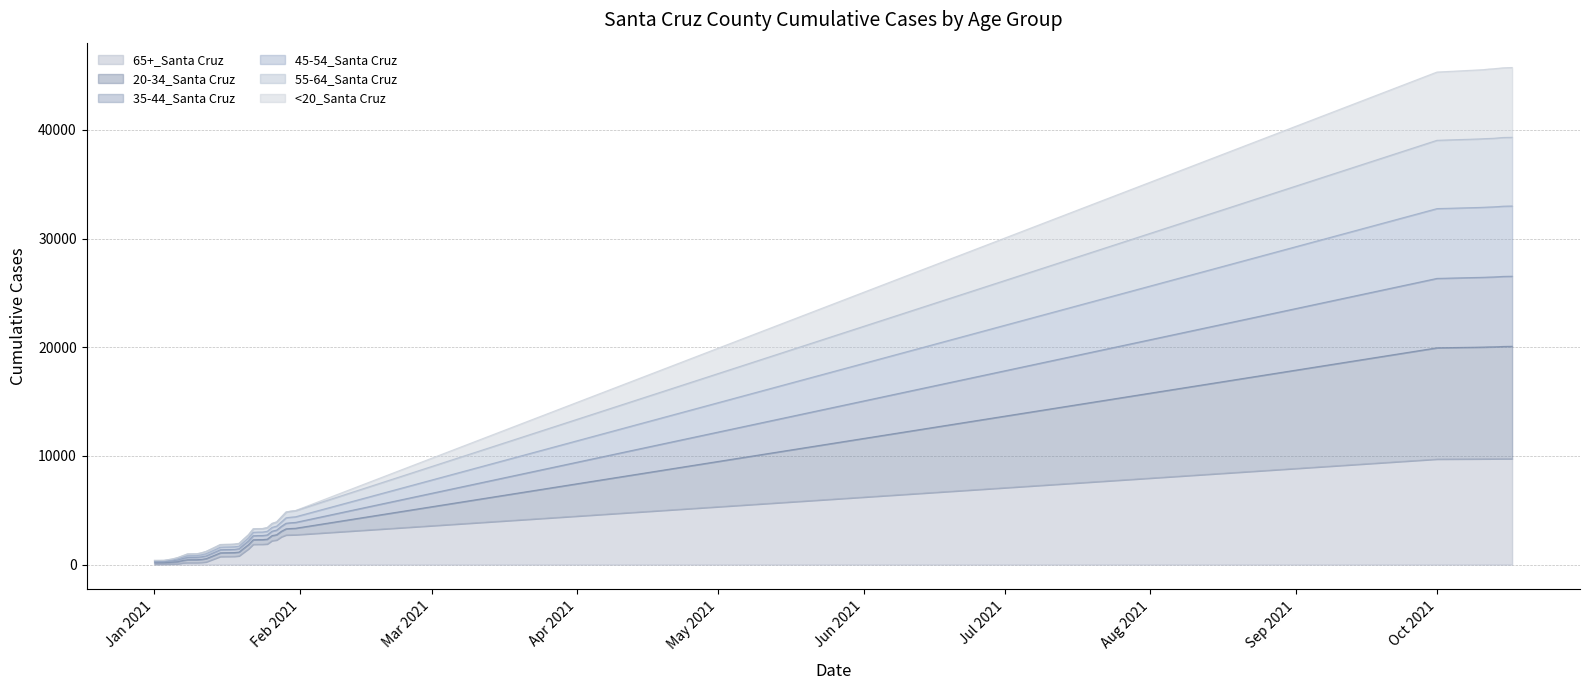

At which label does 20-34_Santa Cruz reach its minimum?

Jan 2021